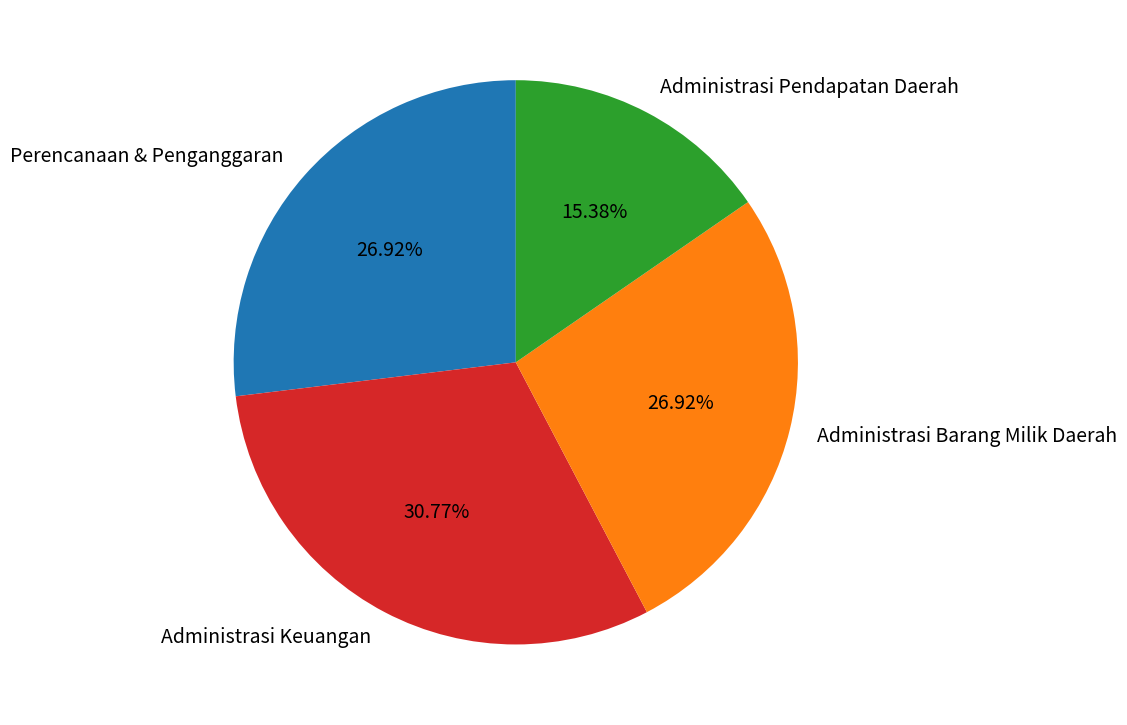

Which has a higher value, Administrasi Barang Milik Daerah or Administrasi Pendapatan Daerah?

Administrasi Barang Milik Daerah